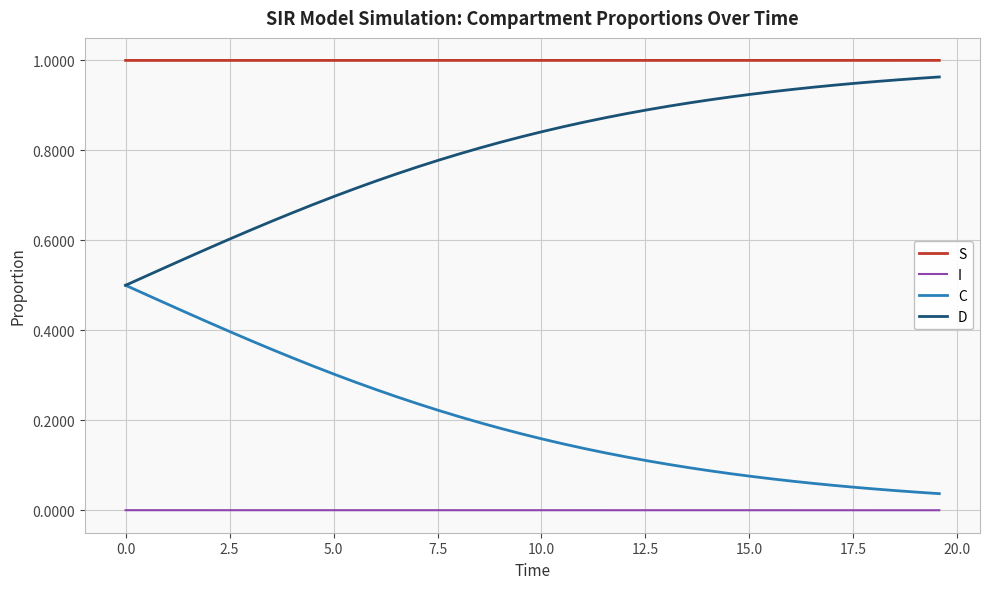

List the series in order of their peak value, highest first.

S, D, C, I